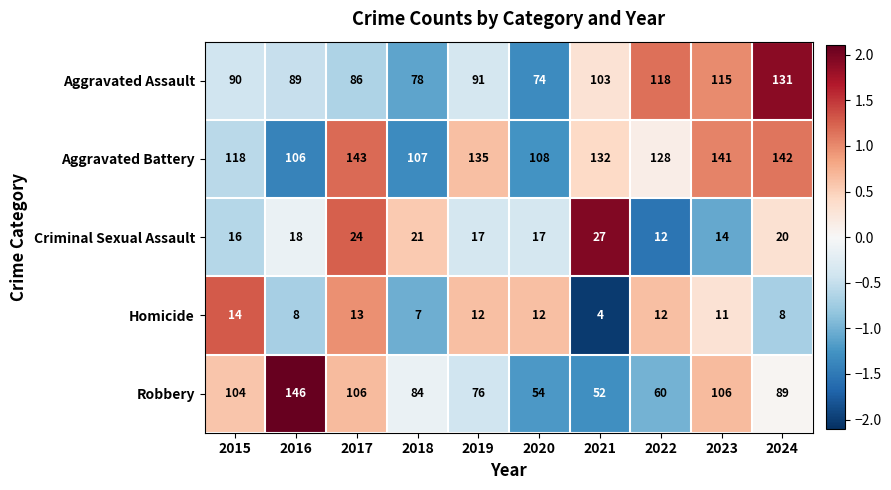

How many categories are shown in the chart?

10